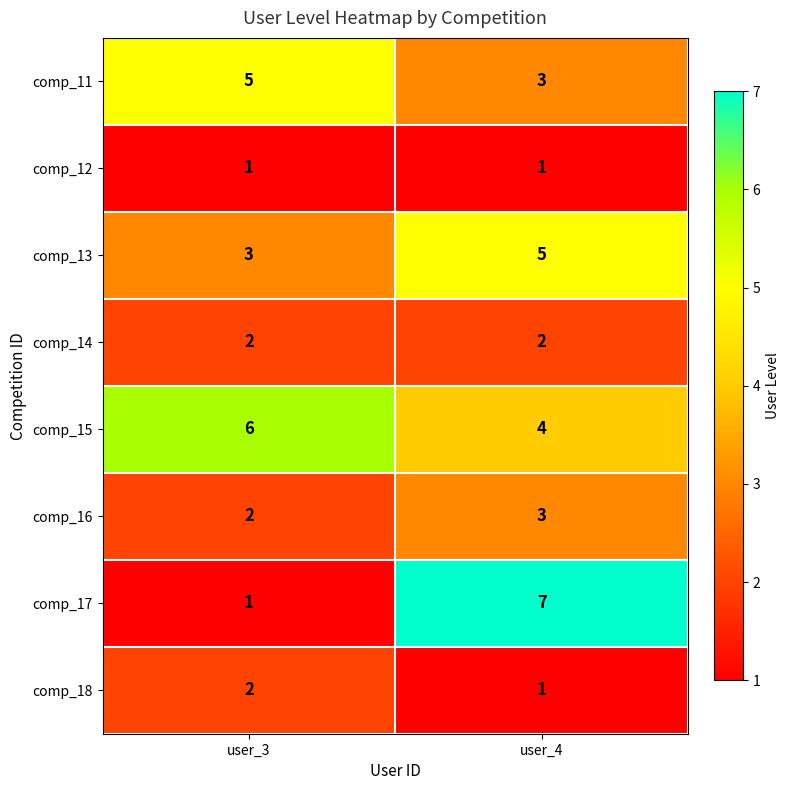

Which category has the highest value across all series?

user_4